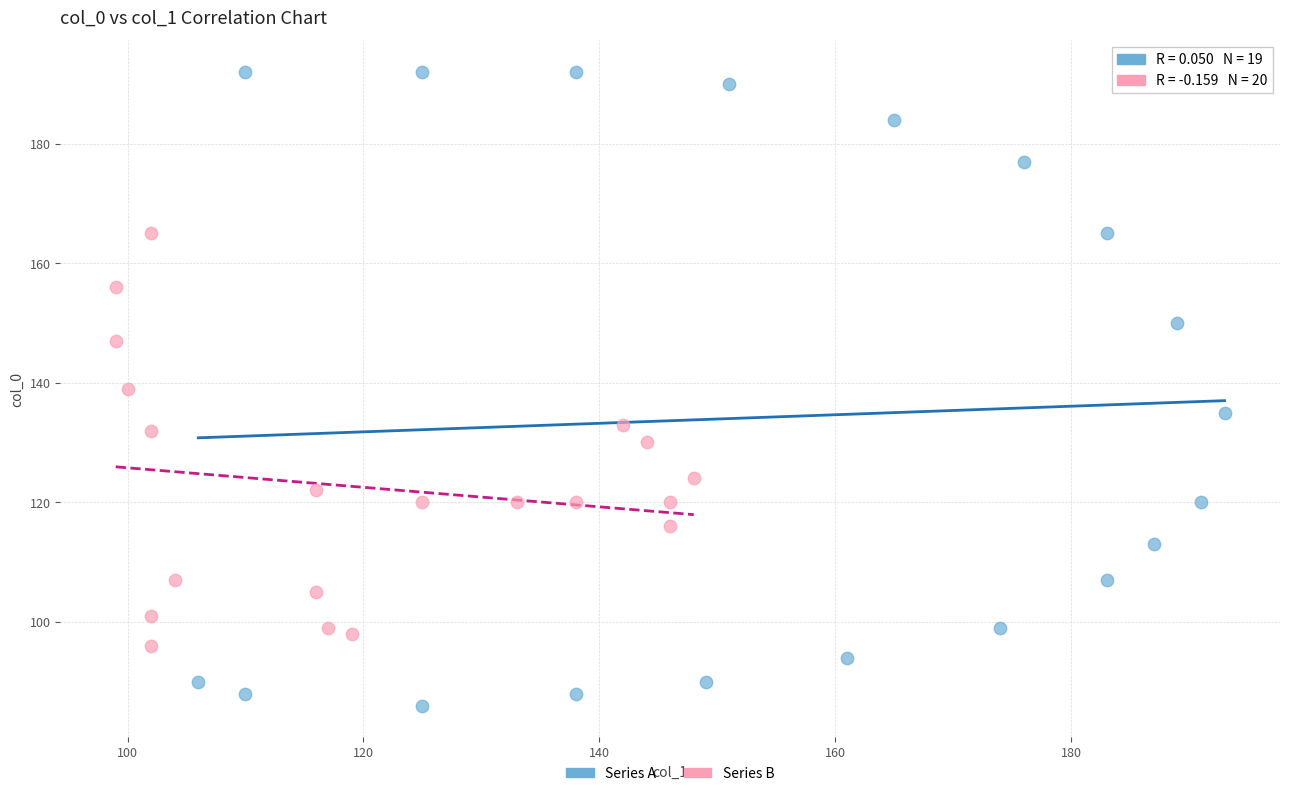

Which series reaches the maximum Y coordinate?

Series A